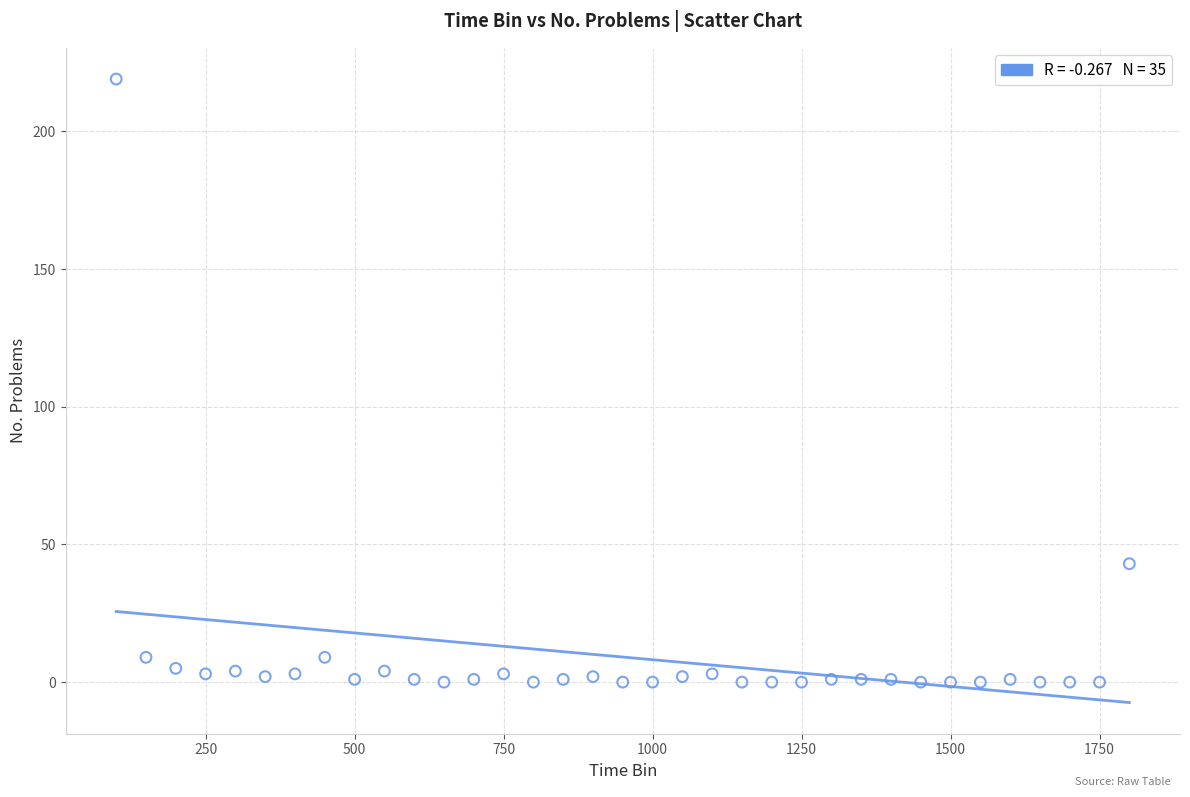

What Y value in the scatter plot is closest to 109?

43